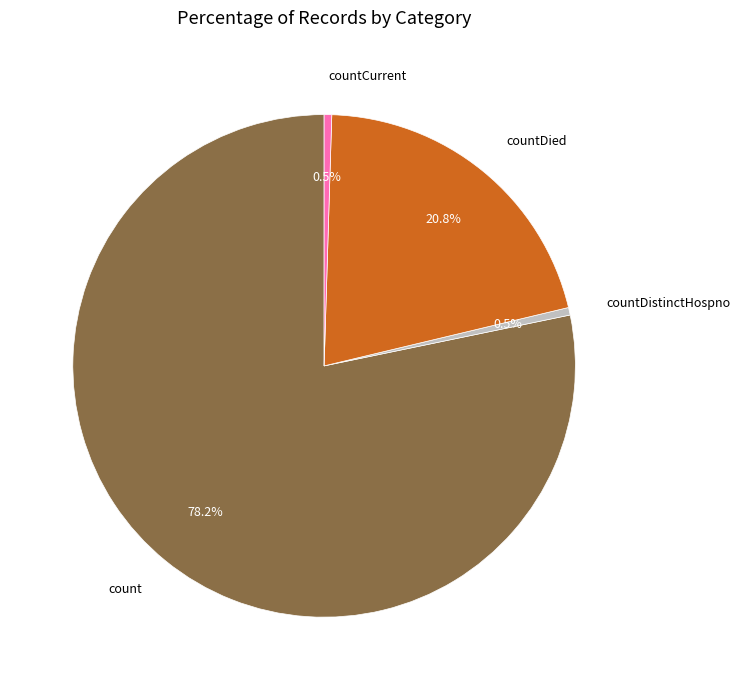

Which category has the biggest portion of the pie?

count